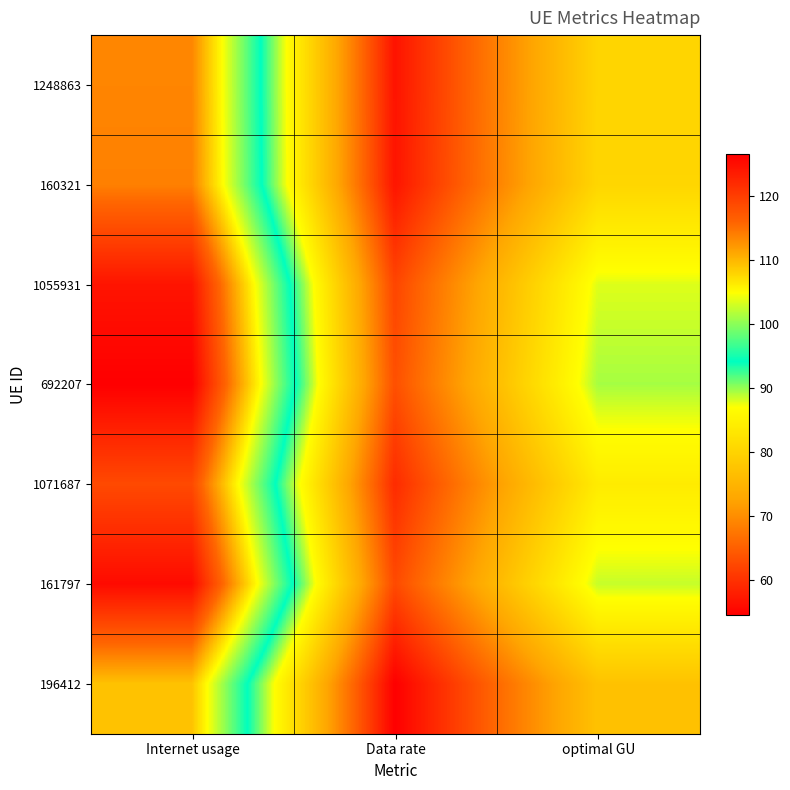

List the series in order of their peak value, highest first.

692207, 161797, 1055931, 1071687, 160321, 1248863, 196412